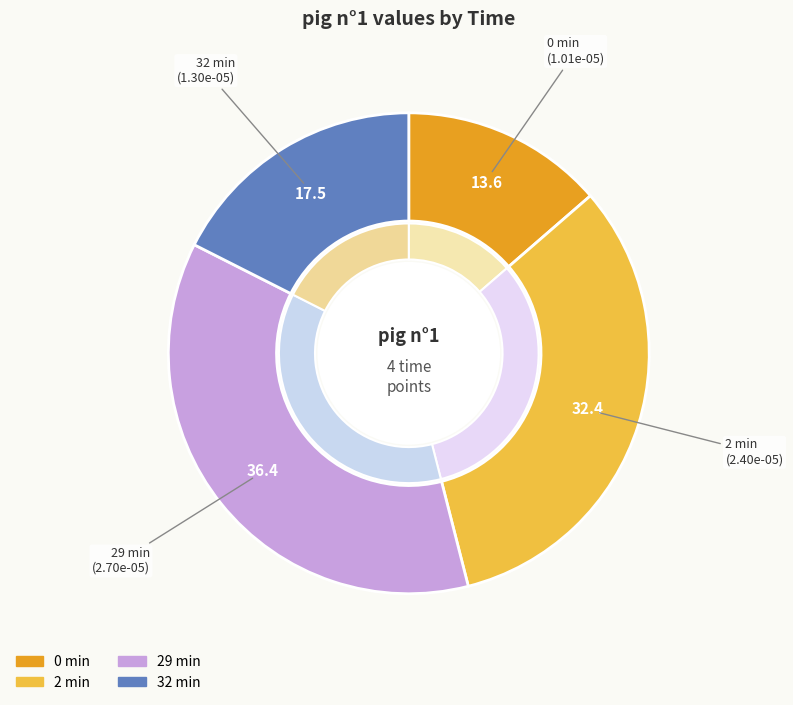

How many segments does this pie chart have?

4